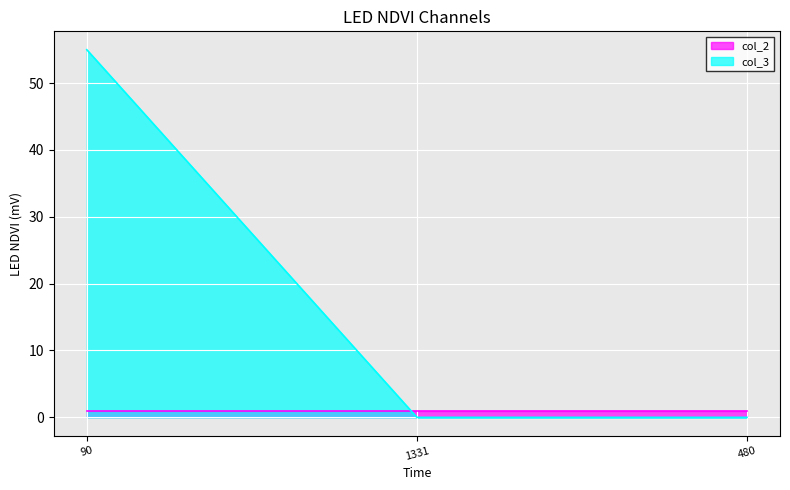

What is the label of the 1st point from the left?

90